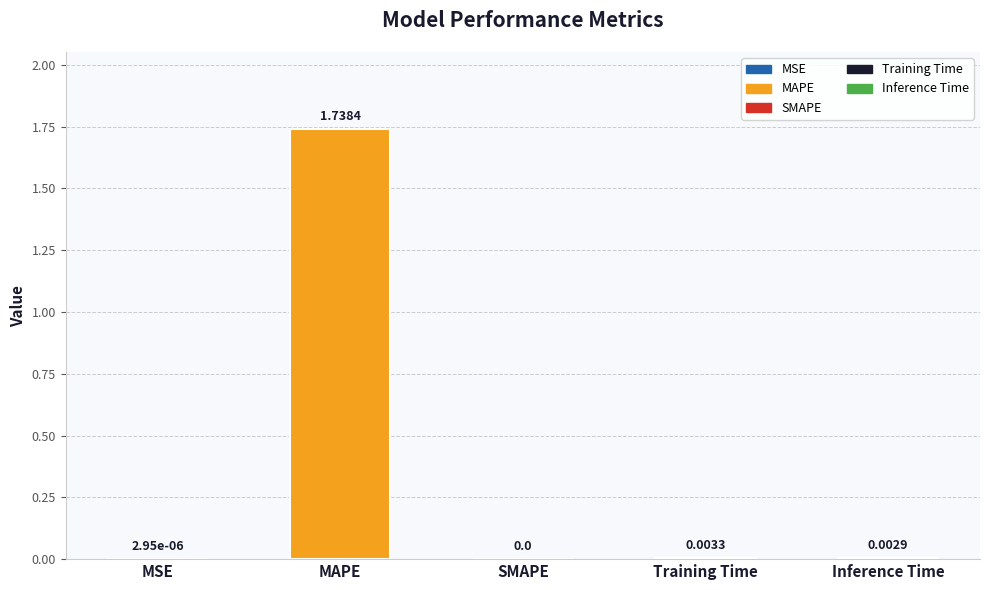

Between SMAPE and Inference Time, which is larger?

Inference Time